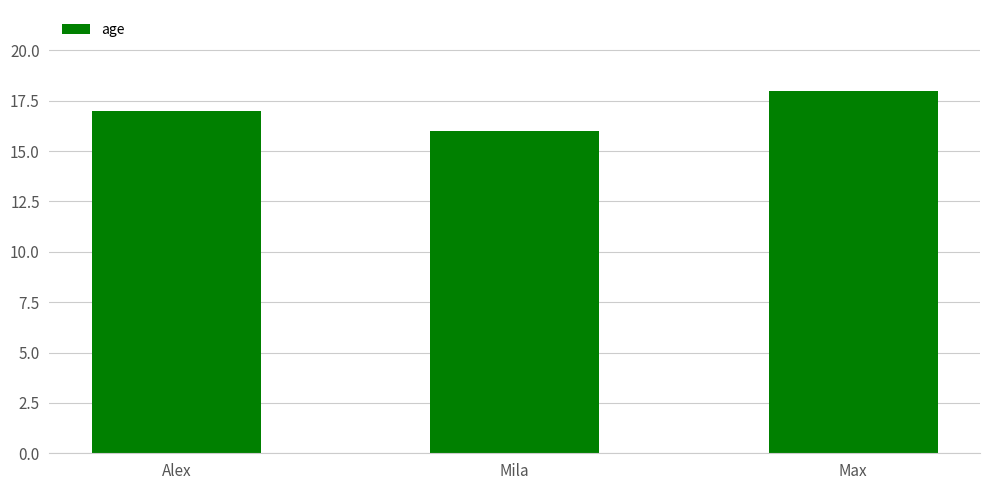

What is the maximum value shown in the chart?

18